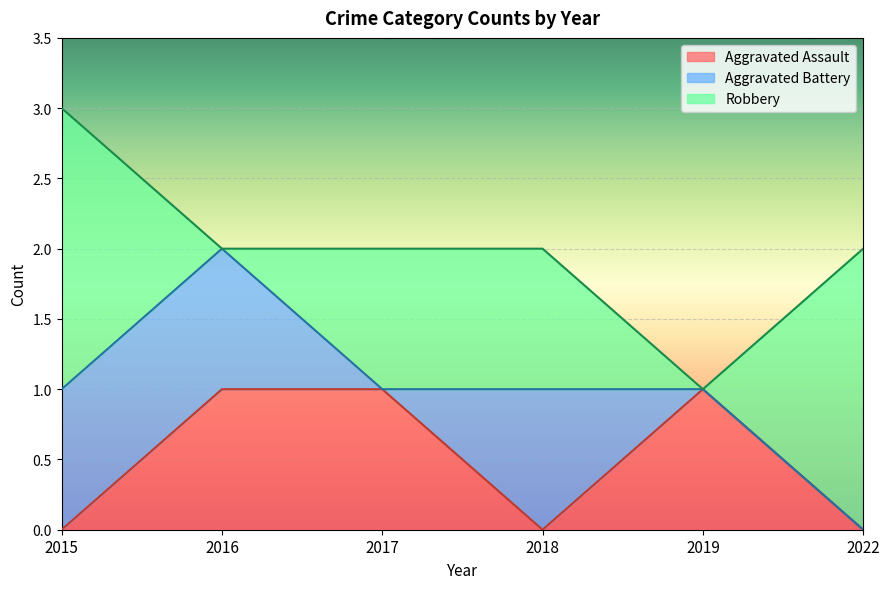

List the series in order of their peak value, highest first.

Robbery, Aggravated Assault, Aggravated Battery